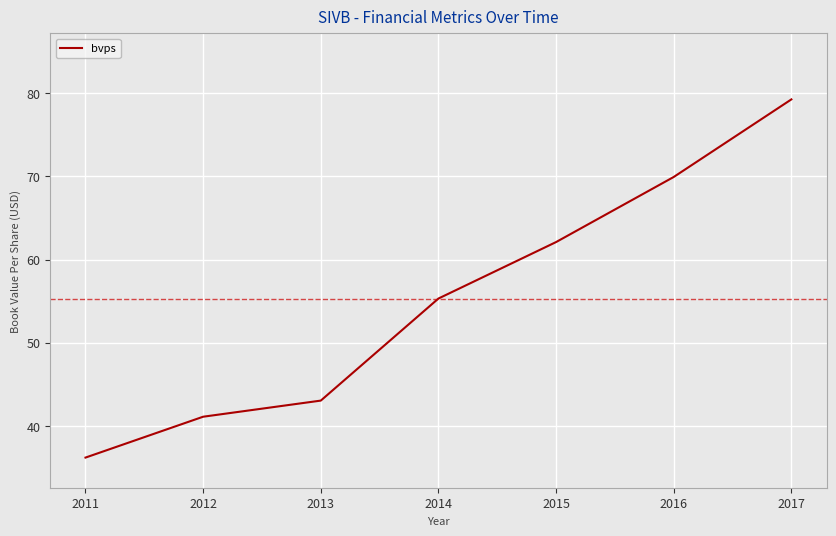

Count the number of values greater than 55.

4